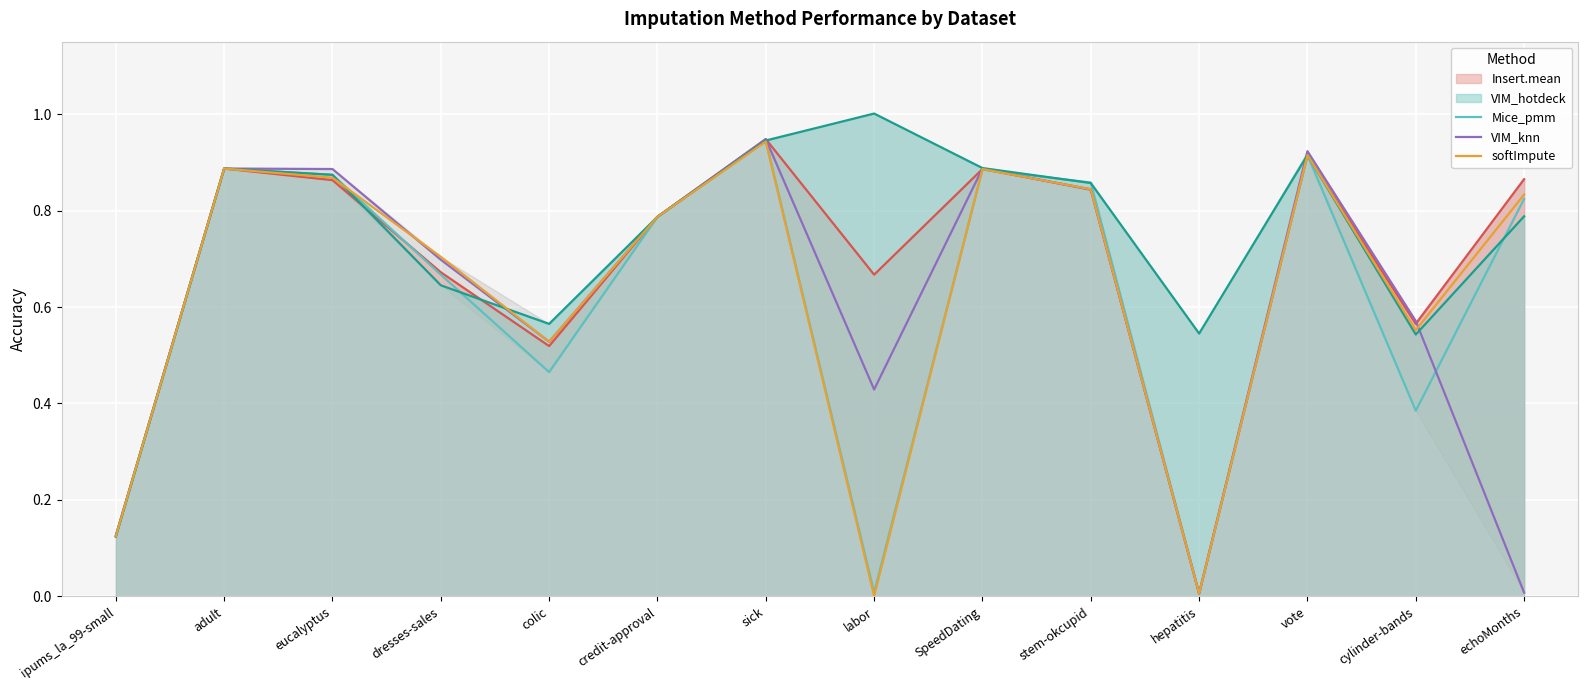

What are all the series names shown in the legend?

Insert.mean, Mice_pmm, VIM_knn, VIM_hotdeck, softImpute